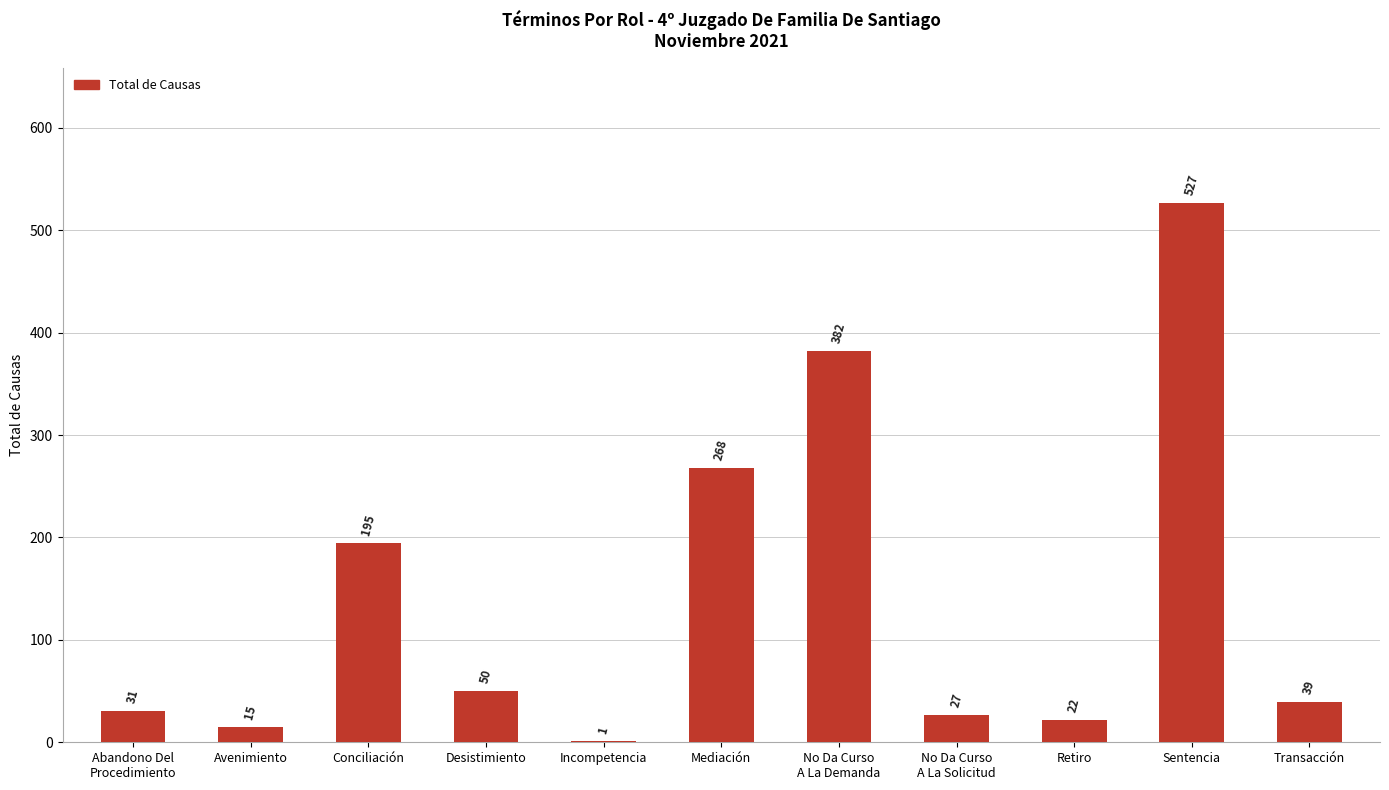

The value at Sentencia is 527. True or false?

True